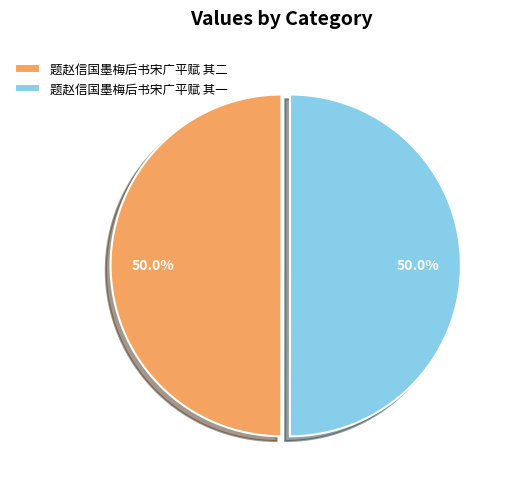

Is it true that 题赵信国墨梅后书宋广平赋 其二 is 50% of the pie?

True